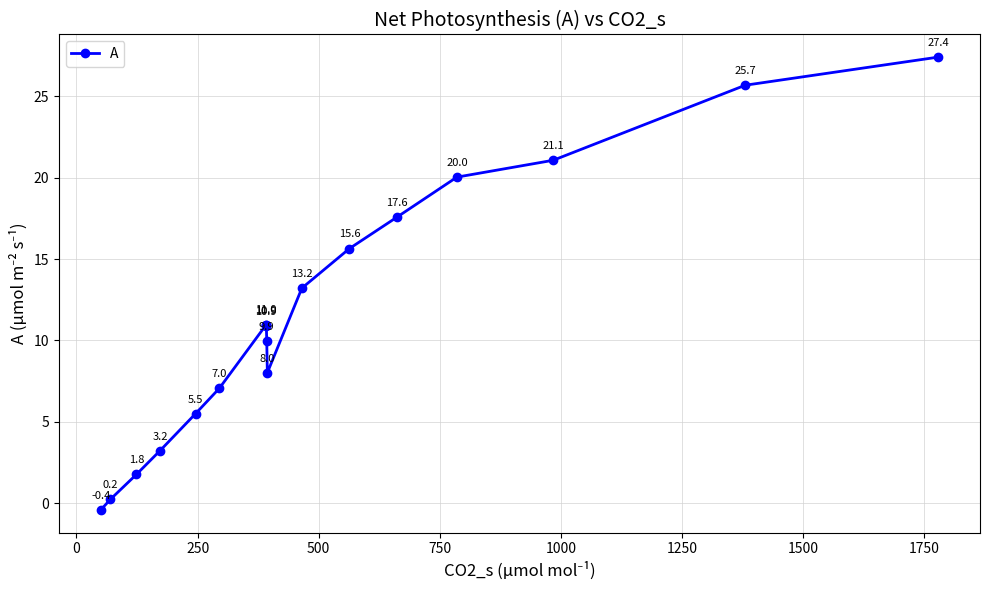

What is the difference between the maximum and minimum values?

27.8